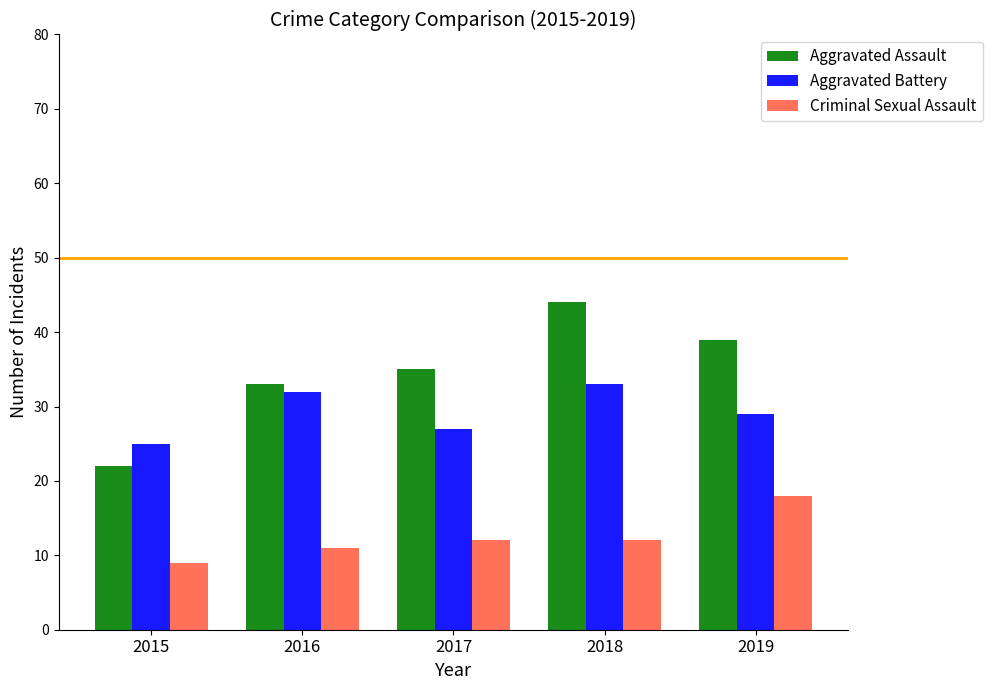

Reading left to right, what are all the values shown in this chart?

Aggravated Assault: 22	33	35	44	39
Aggravated Battery: 25	32	27	33	29
Criminal Sexual Assault: 9	11	12	12	18